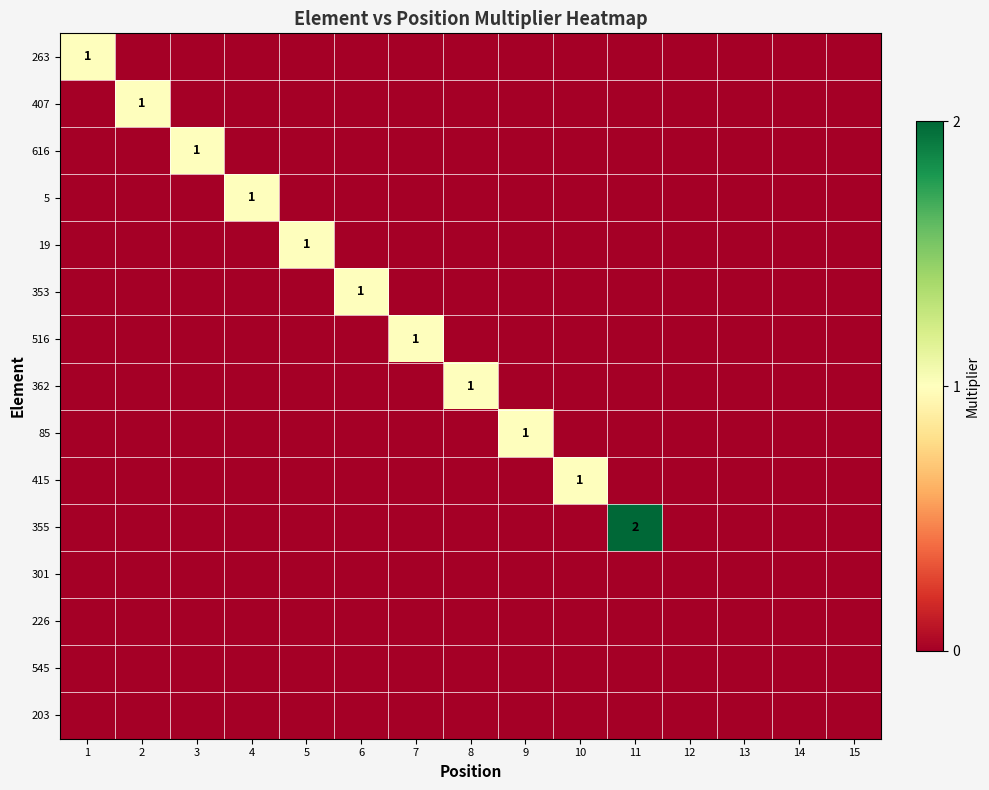

The 407 series shows 1 at 2. True or false?

True